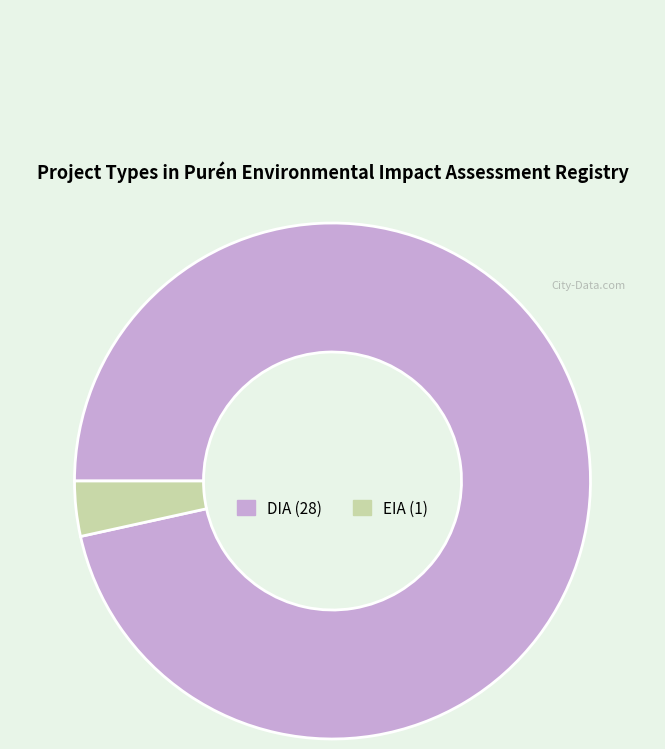

Does any single category account for the majority?

Yes